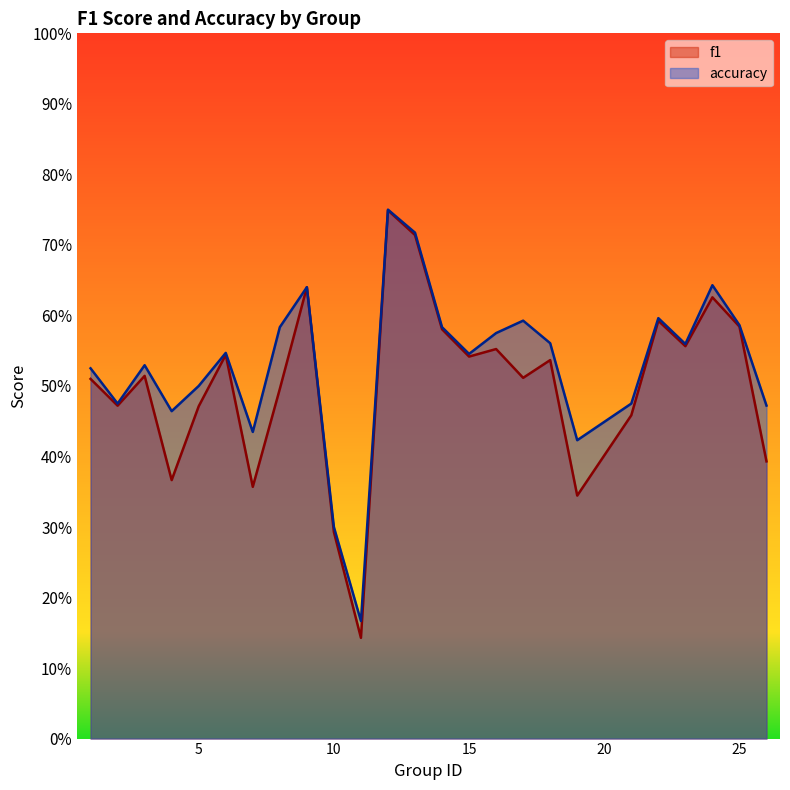

True or false: accuracy and f1 cross at least once.

False